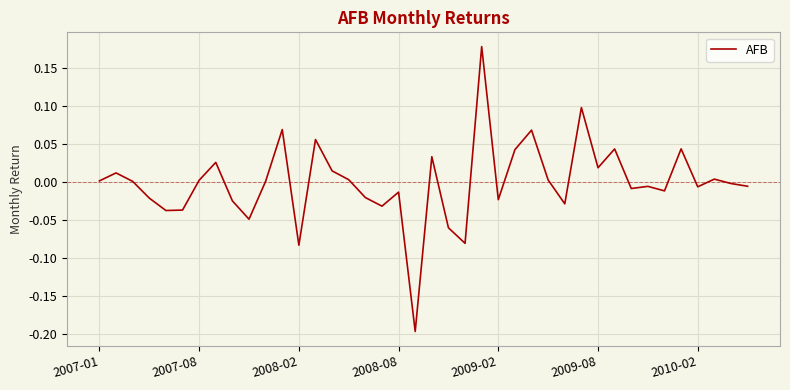

What is the difference between the maximum and minimum values?

0.4